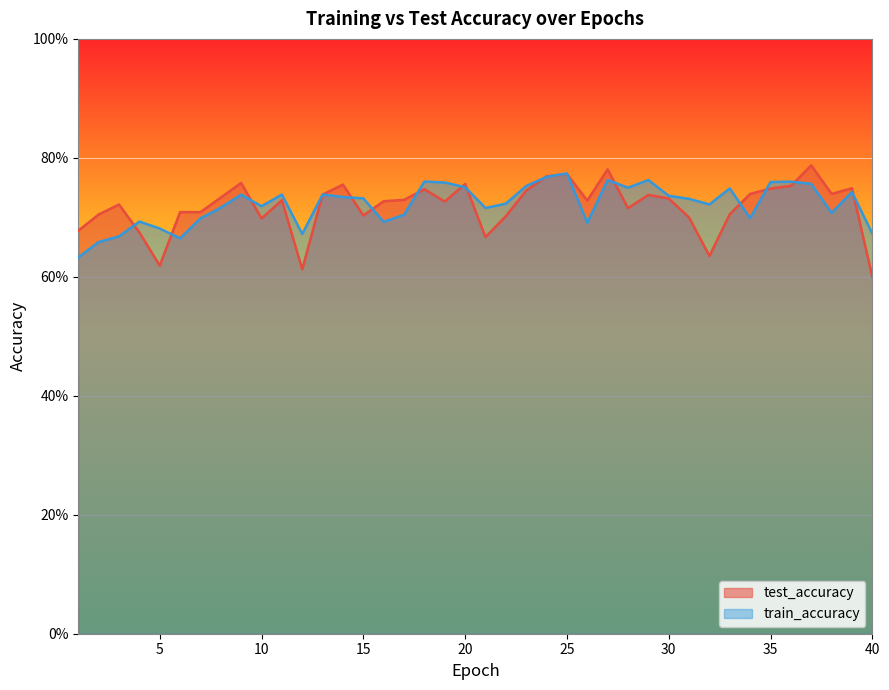

True or false: train_accuracy and test_accuracy cross at least once.

True